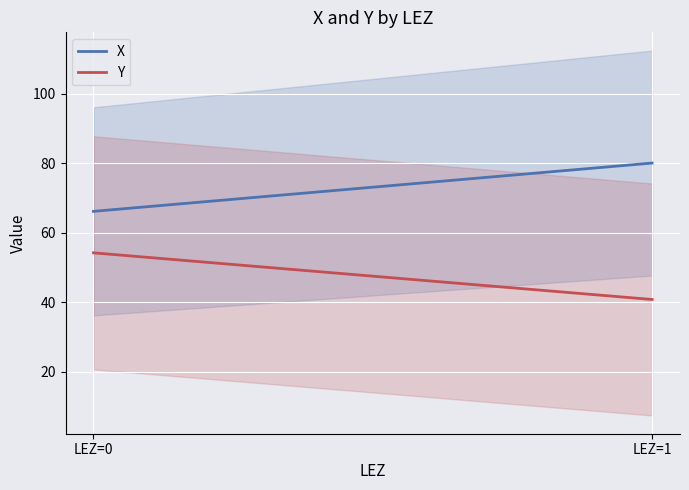

What is the value of the X point at the 1st from the left?

66.2